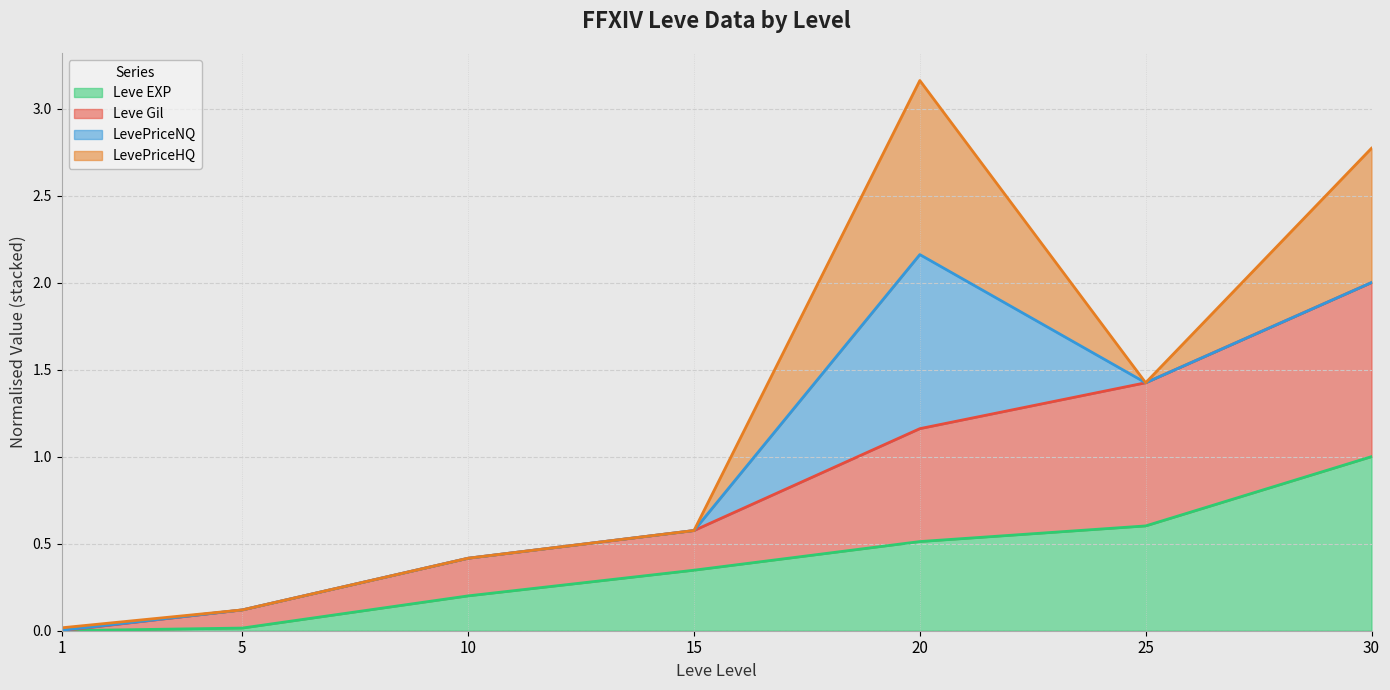

How many lines are shown in the chart?

4